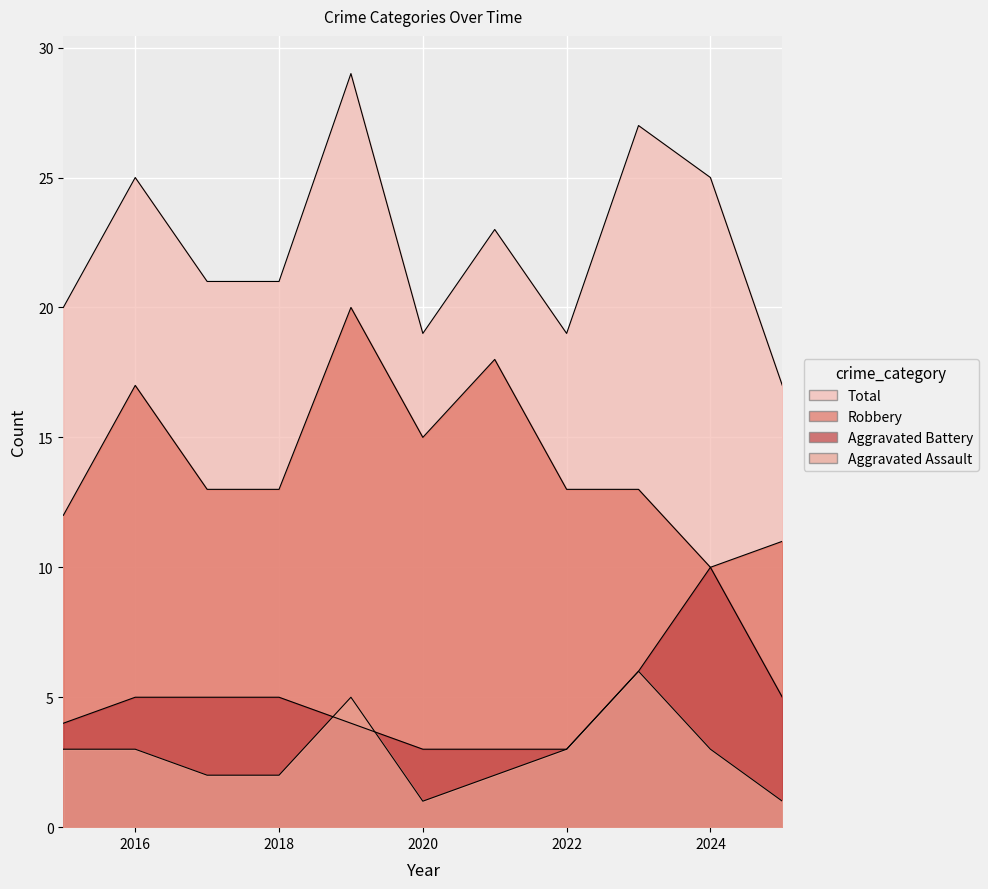

The Total series shows 5 at 2021. True or false?

False